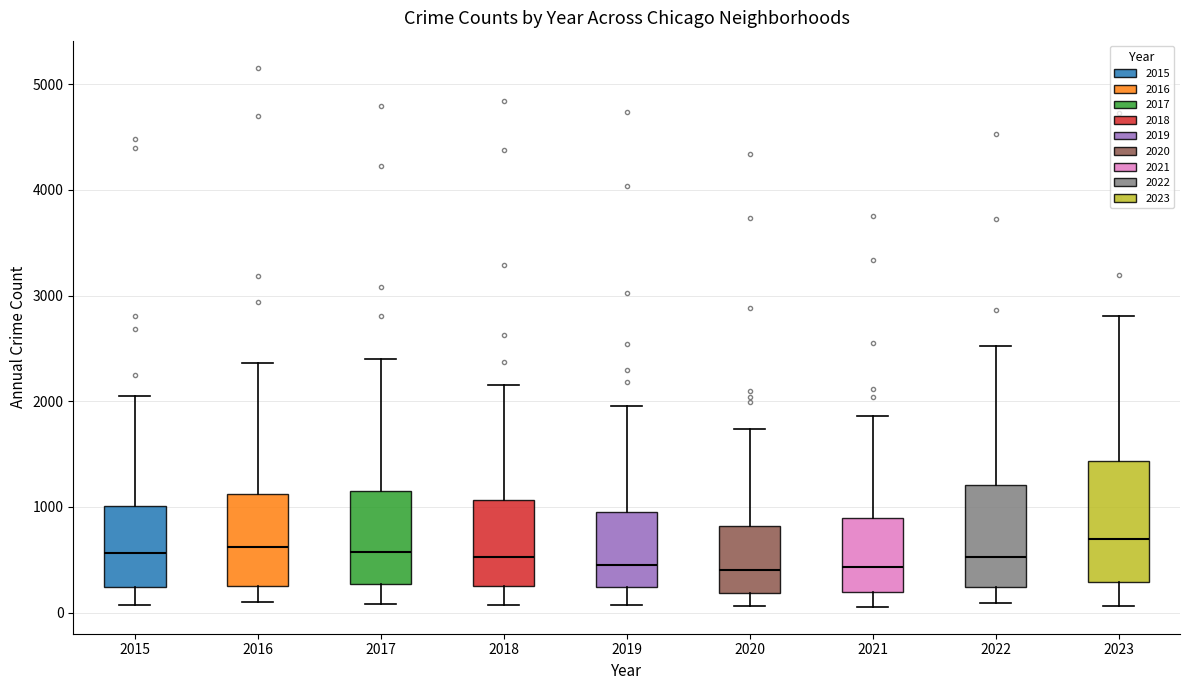

Comparing the boxes themselves (not the whiskers), which one is the tallest?

2023